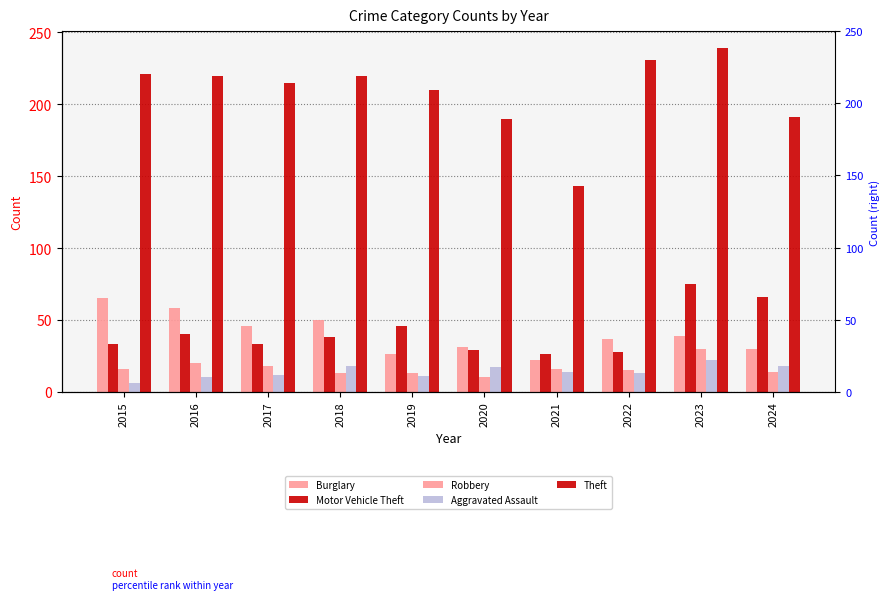

What is the total value across all series at 2016?

348